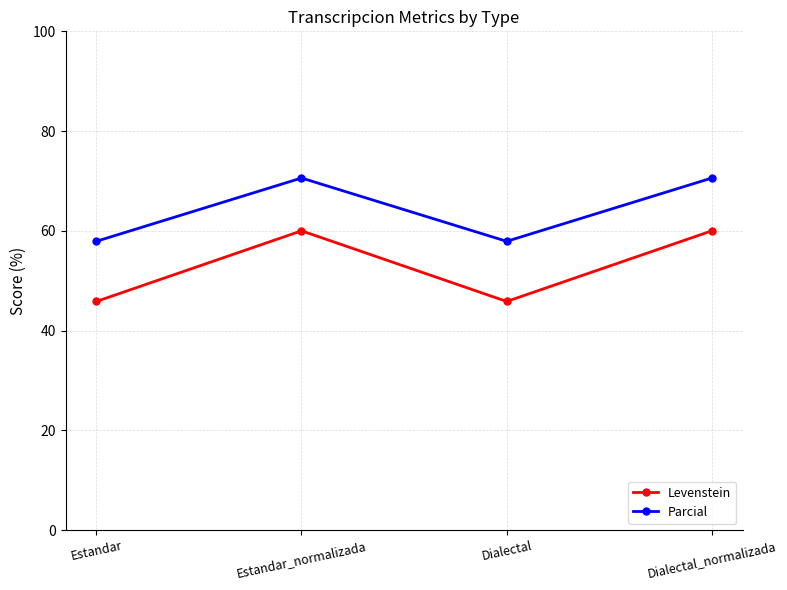

Where does the Parcial series first go above 70?

Estandar_normalizada